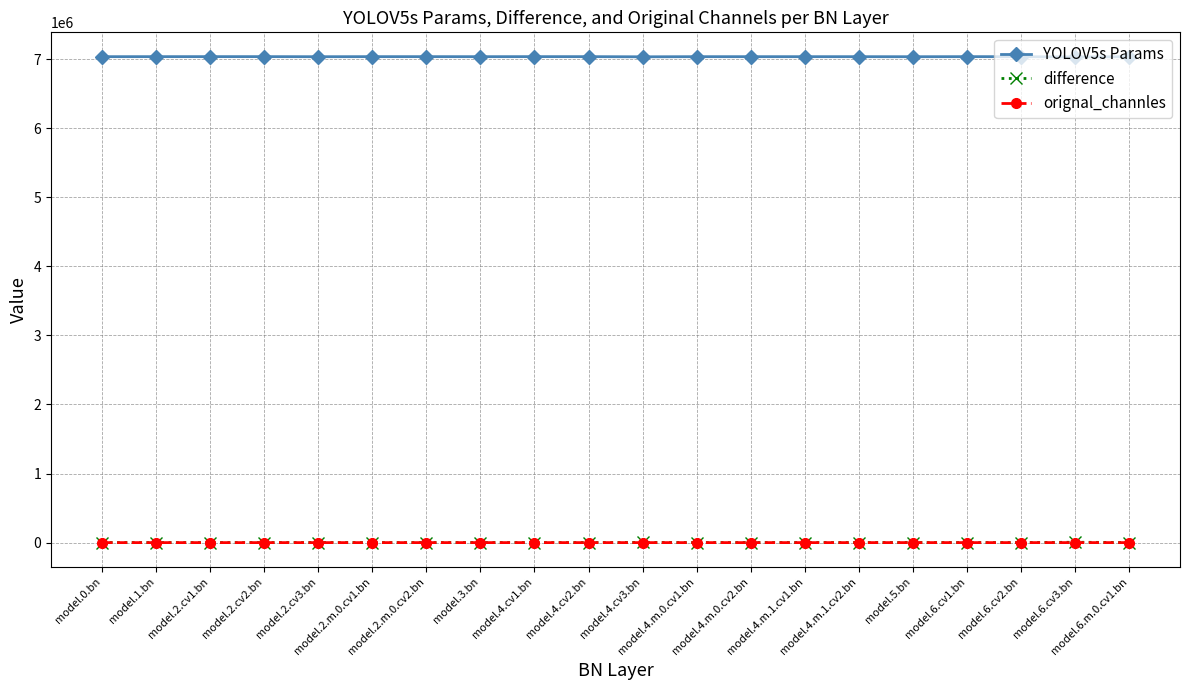

True or false: difference has more than 1 interior local peaks.

True